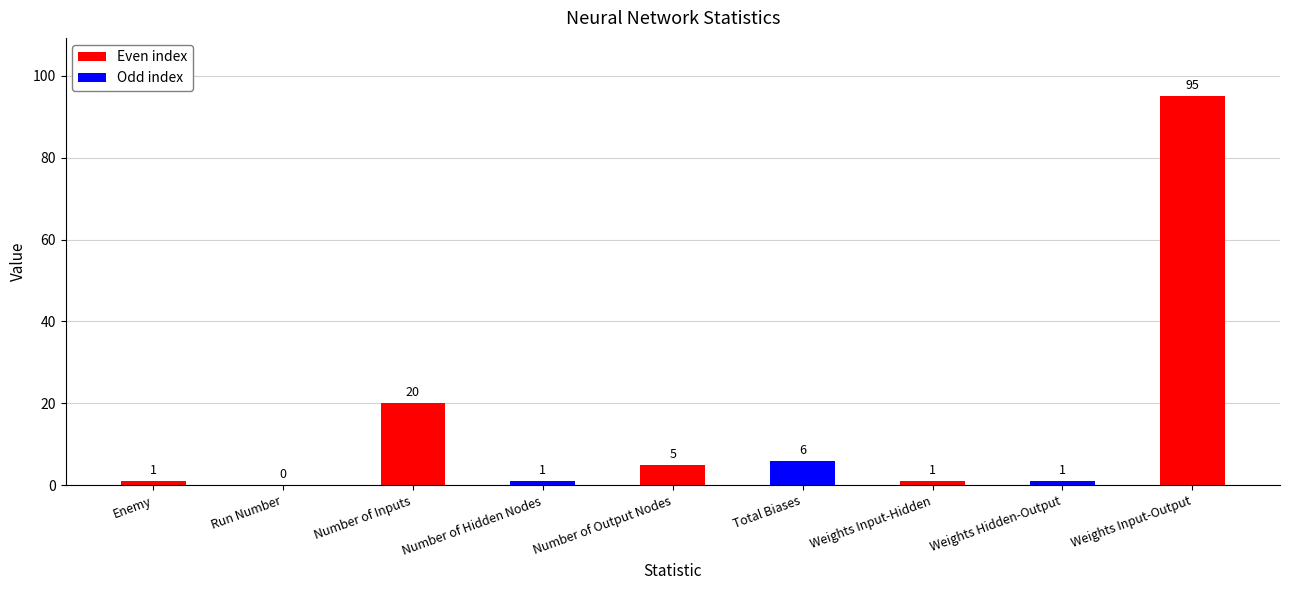

The value at Weights Input-Output is 136. True or false?

False